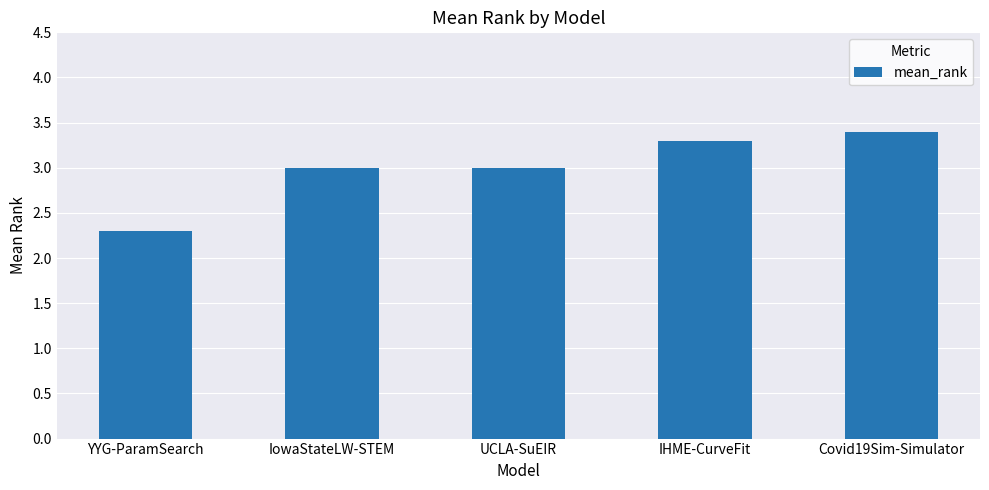

The chart shows a value of 1.8 at IowaStateLW-STEM. True or false?

False